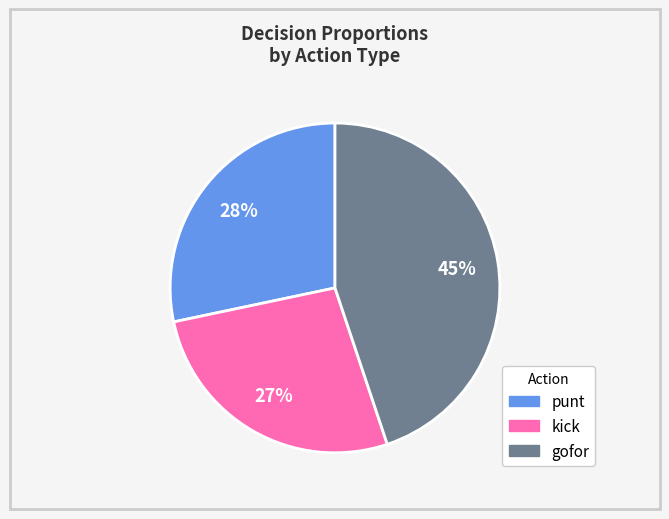

Is the sum of punt and kick greater than half?

Yes